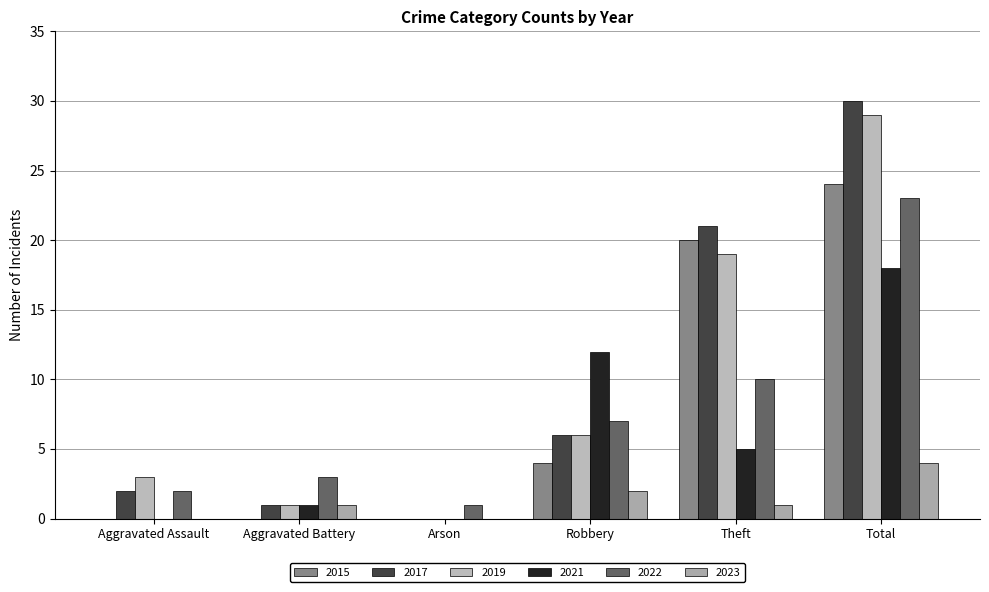

How many groups of bars are there?

6